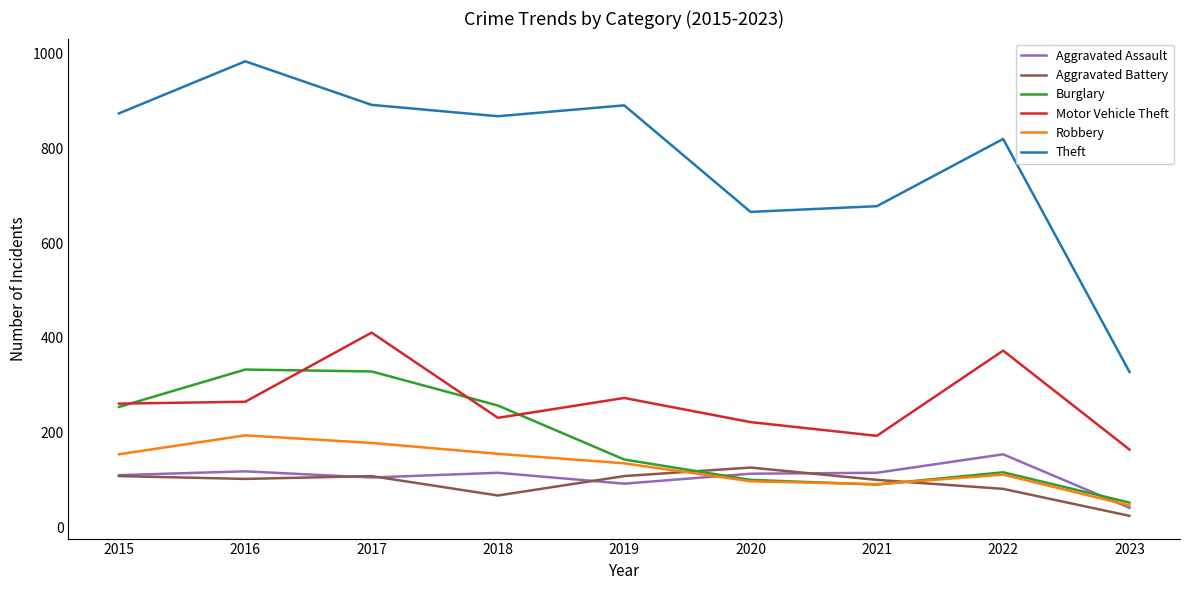

What is the difference between the second highest and minimum values in the Aggravated Assault series?

77